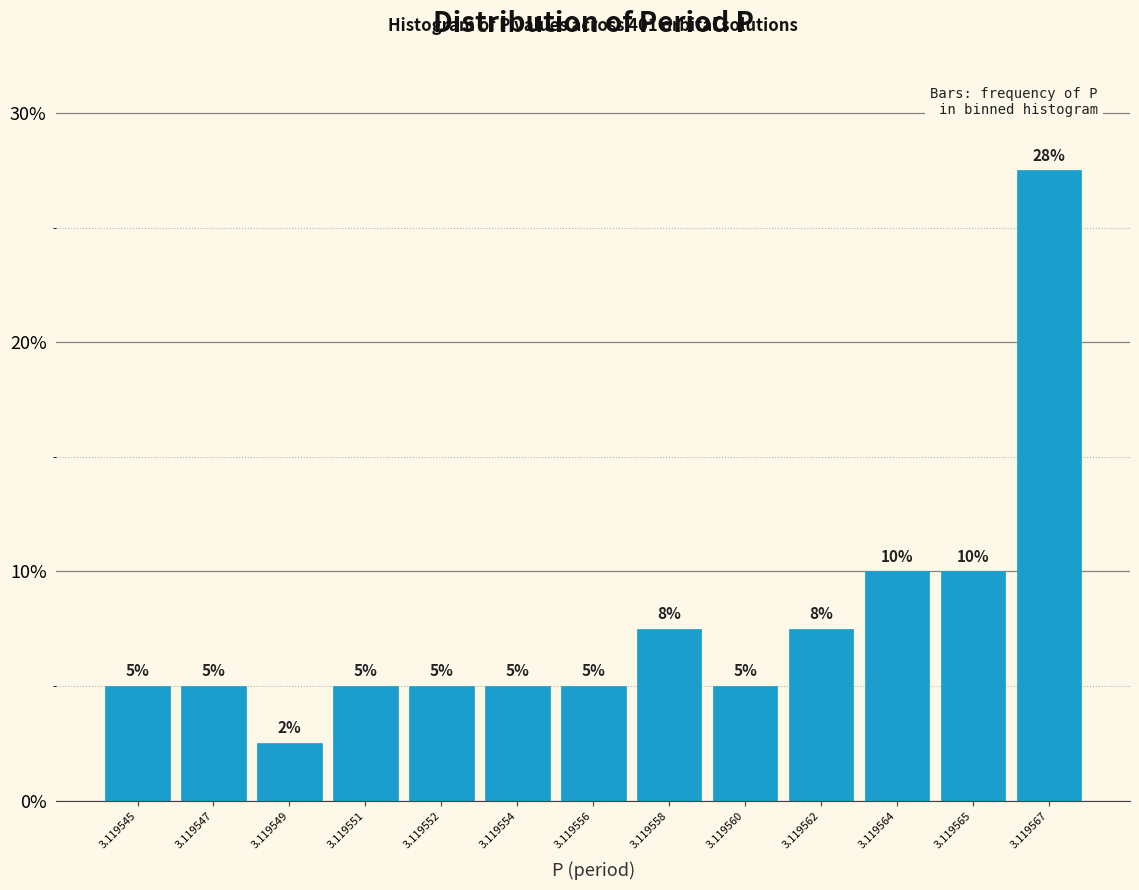

The chart shows a value of 7.7 at 3.119551. True or false?

False